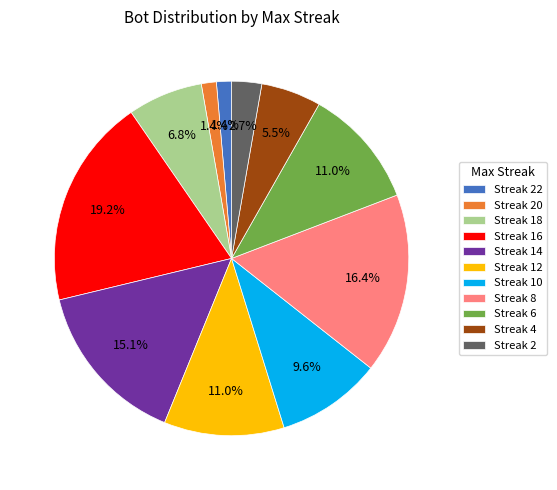

To the nearest percent, what is the difference between the largest and smallest slice percentages?

18%